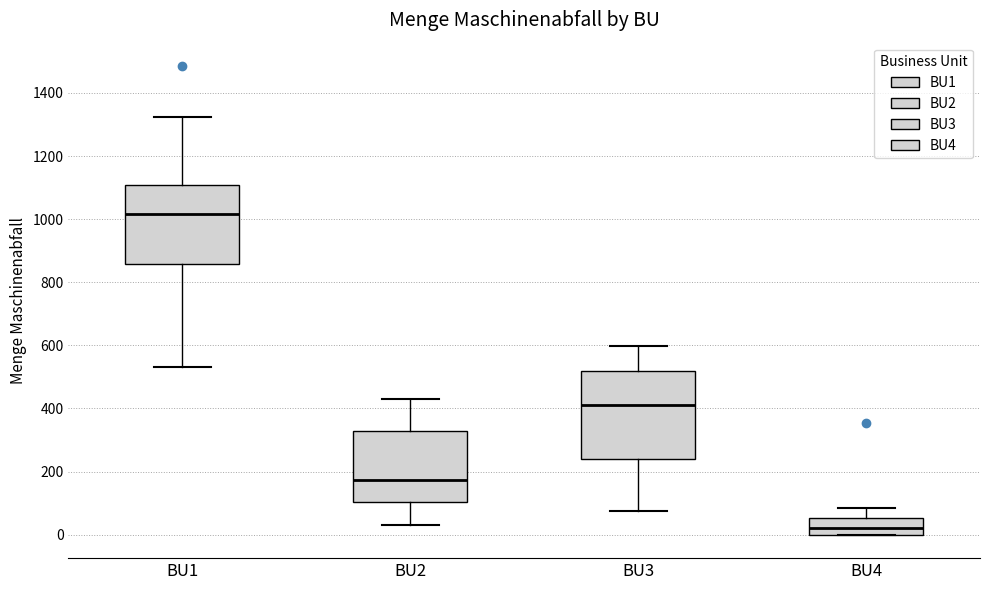

Reading left to right, read every box against the y-axis: the position of its median line, the range the box covers, and the ends of its whiskers. The values are not printed on the chart, so give them approximately, as read against the axis.

BU1: median 1020, box 860 to 1100, whiskers 540 to 1320
BU2: median 180, box 100 to 320, whiskers 20 to 440
BU3: median 420, box 240 to 520, whiskers 80 to 600
BU4: median 20, box 0 to 60, whiskers 0 to 80